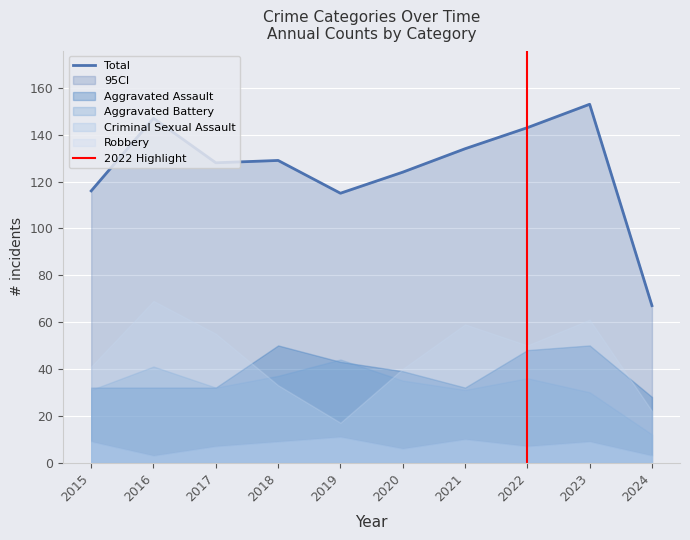

In Criminal Sexual Assault, how many points are lower than both neighbors (excluding endpoints)?

3